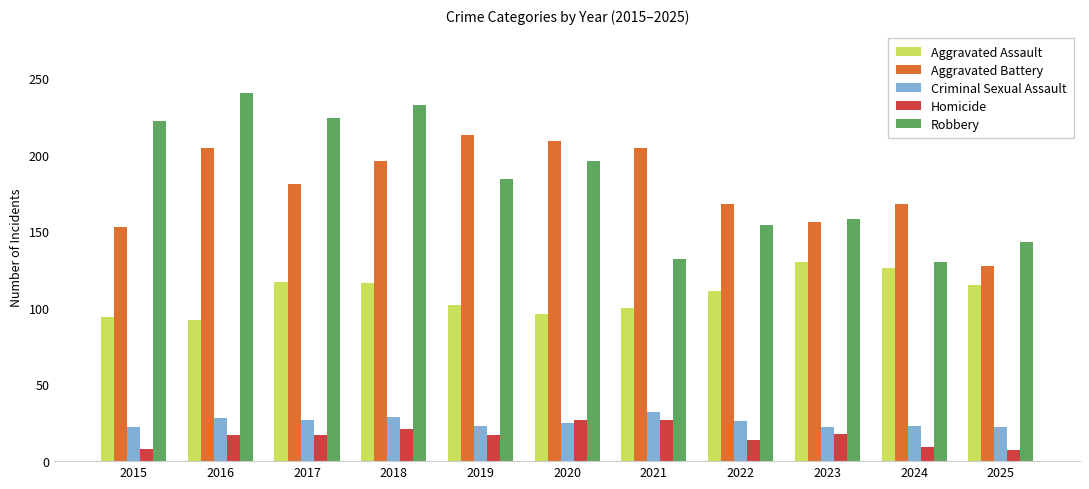

What is the sum of the Homicide values at 2023 and 2018?

39